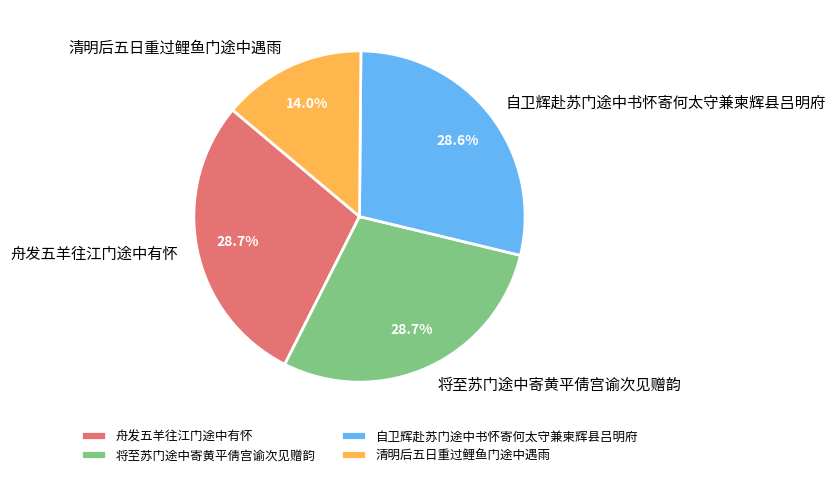

What percentage do 自卫辉赴苏门途中书怀寄何太守兼柬辉县吕明府 and 舟发五羊往江门途中有怀 together represent?

57.3%